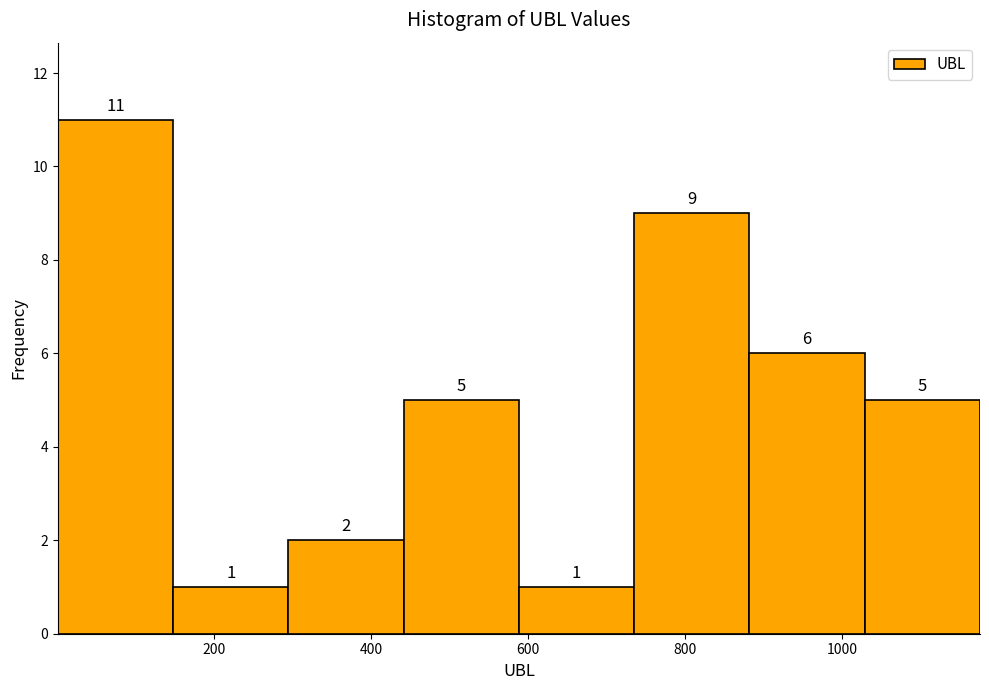

Over which range of the x-axis is the bar tallest?

0 to 140